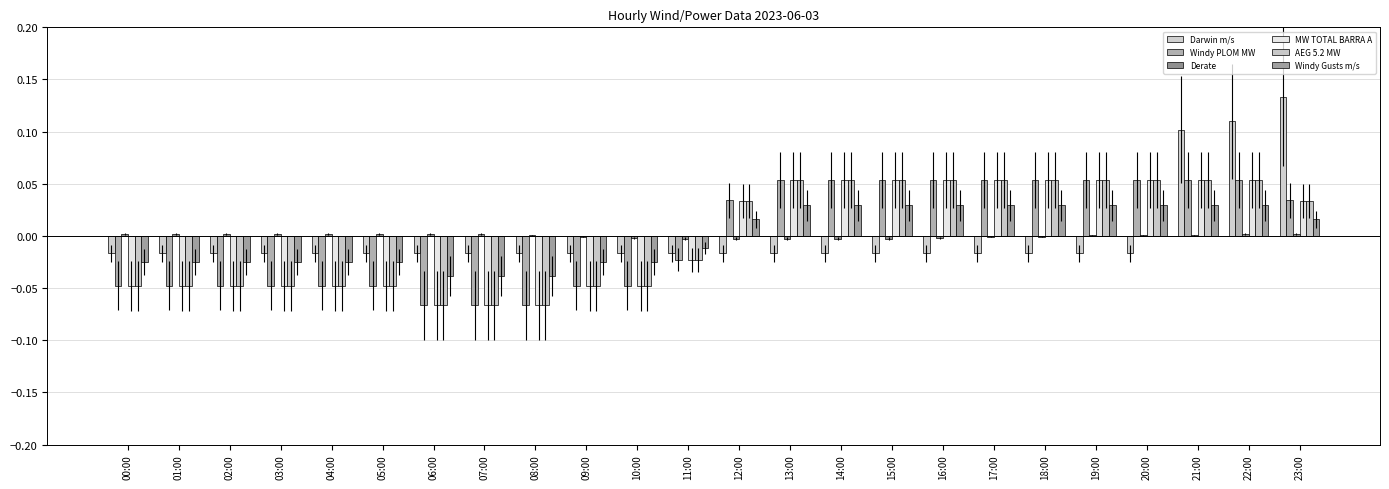

Reading left to right, transcribe all the data shown in this chart.

Darwin m/s: 00:00=-0.0	01:00=-0.0	02:00=-0.0	03:00=-0.0	04:00=-0.0	05:00=-0.0	06:00=-0.0	07:00=-0.0	08:00=-0.0	09:00=-0.0	10:00=-0.0	11:00=-0.0	12:00=-0.0	13:00=-0.0	14:00=-0.0	15:00=-0.0	16:00=-0.0	17:00=-0.0	18:00=-0.0	19:00=-0.0	20:00=-0.0	21:00=0.1	22:00=0.1	23:00=0.1
Windy PLOM MW: 00:00=-0.0	01:00=-0.0	02:00=-0.0	03:00=-0.0	04:00=-0.0	05:00=-0.0	06:00=-0.1	07:00=-0.1	08:00=-0.1	09:00=-0.0	10:00=-0.0	11:00=-0.0	12:00=0.0	13:00=0.1	14:00=0.1	15:00=0.1	16:00=0.1	17:00=0.1	18:00=0.1	19:00=0.1	20:00=0.1	21:00=0.1	22:00=0.1	23:00=0.0
Derate: 00:00=0.0	01:00=0.0	02:00=0.0	03:00=0.0	04:00=0.0	05:00=0.0	06:00=0.0	07:00=0.0	08:00=0.0	09:00=-0.0	10:00=-0.0	11:00=-0.0	12:00=-0.0	13:00=-0.0	14:00=-0.0	15:00=-0.0	16:00=-0.0	17:00=-0.0	18:00=-0.0	19:00=0.0	20:00=0.0	21:00=0.0	22:00=0.0	23:00=0.0
MW TOTAL BARRA A: 00:00=-0.0	01:00=-0.0	02:00=-0.0	03:00=-0.0	04:00=-0.0	05:00=-0.0	06:00=-0.1	07:00=-0.1	08:00=-0.1	09:00=-0.0	10:00=-0.0	11:00=-0.0	12:00=0.0	13:00=0.1	14:00=0.1	15:00=0.1	16:00=0.1	17:00=0.1	18:00=0.1	19:00=0.1	20:00=0.1	21:00=0.1	22:00=0.1	23:00=0.0
AEG 5.2 MW: 00:00=-0.0	01:00=-0.0	02:00=-0.0	03:00=-0.0	04:00=-0.0	05:00=-0.0	06:00=-0.1	07:00=-0.1	08:00=-0.1	09:00=-0.0	10:00=-0.0	11:00=-0.0	12:00=0.0	13:00=0.1	14:00=0.1	15:00=0.1	16:00=0.1	17:00=0.1	18:00=0.1	19:00=0.1	20:00=0.1	21:00=0.1	22:00=0.1	23:00=0.0
Windy Gusts m/s: 00:00=-0.0	01:00=-0.0	02:00=-0.0	03:00=-0.0	04:00=-0.0	05:00=-0.0	06:00=-0.0	07:00=-0.0	08:00=-0.0	09:00=-0.0	10:00=-0.0	11:00=-0.0	12:00=0.0	13:00=0.0	14:00=0.0	15:00=0.0	16:00=0.0	17:00=0.0	18:00=0.0	19:00=0.0	20:00=0.0	21:00=0.0	22:00=0.0	23:00=0.0